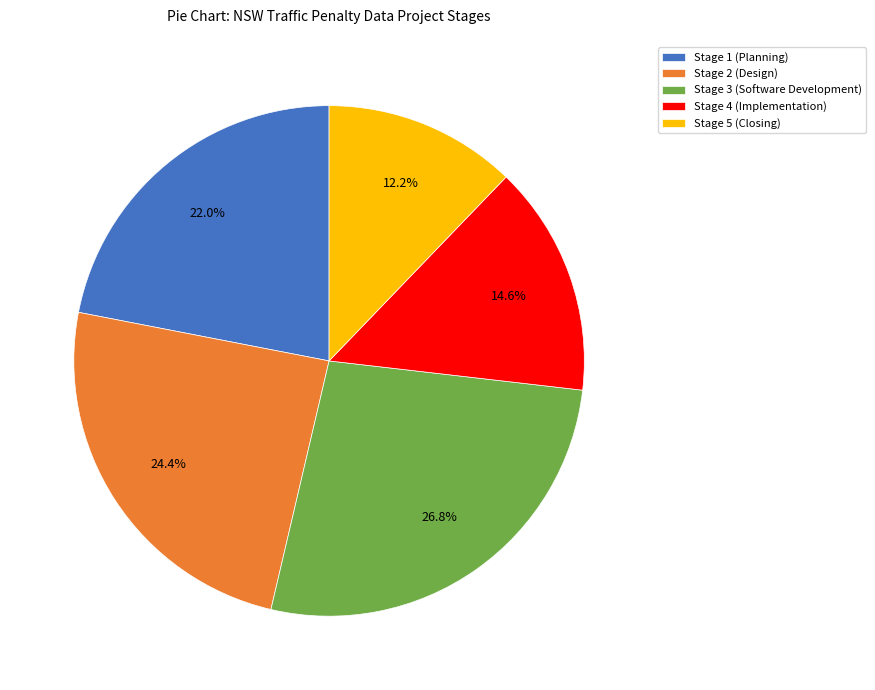

Does Stage 2 (Design) account for over 50% of the chart?

No